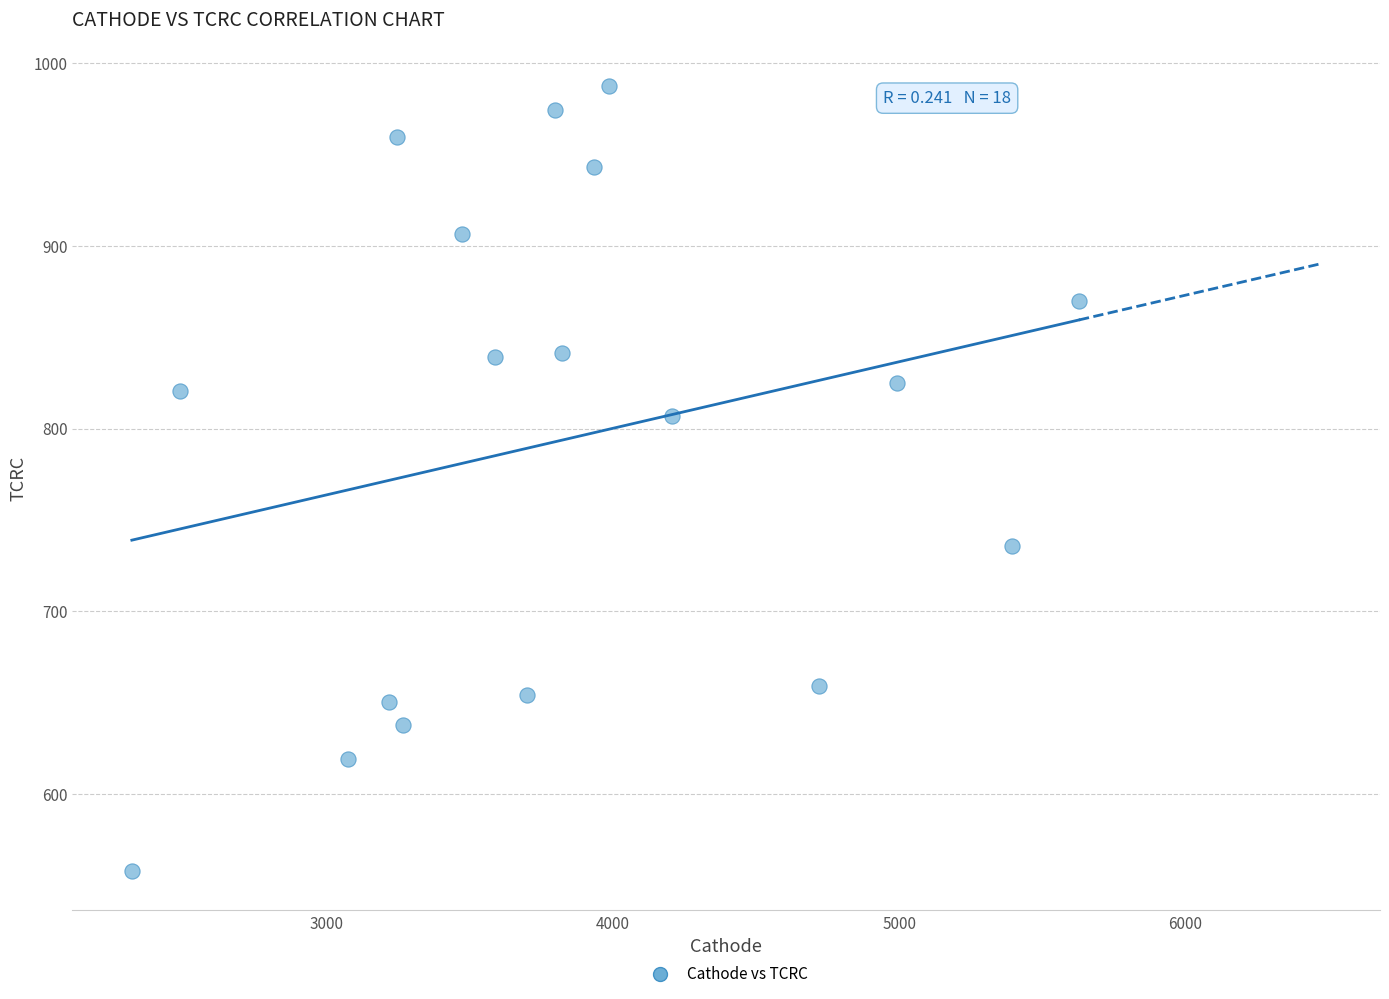

What is the range of X values (max minus min)?

3309.9